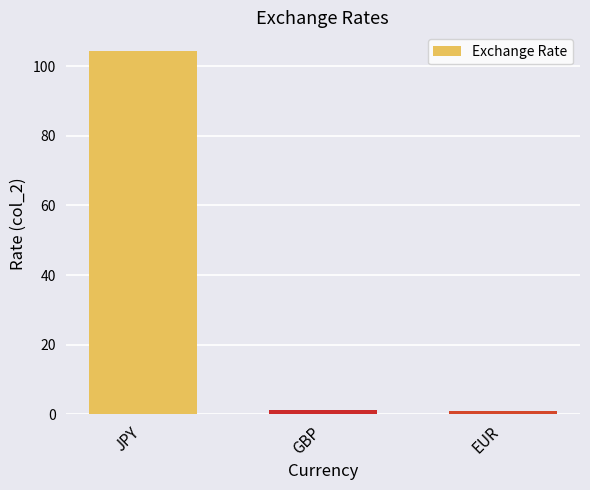

What is the minimum value shown in the chart?

1.1